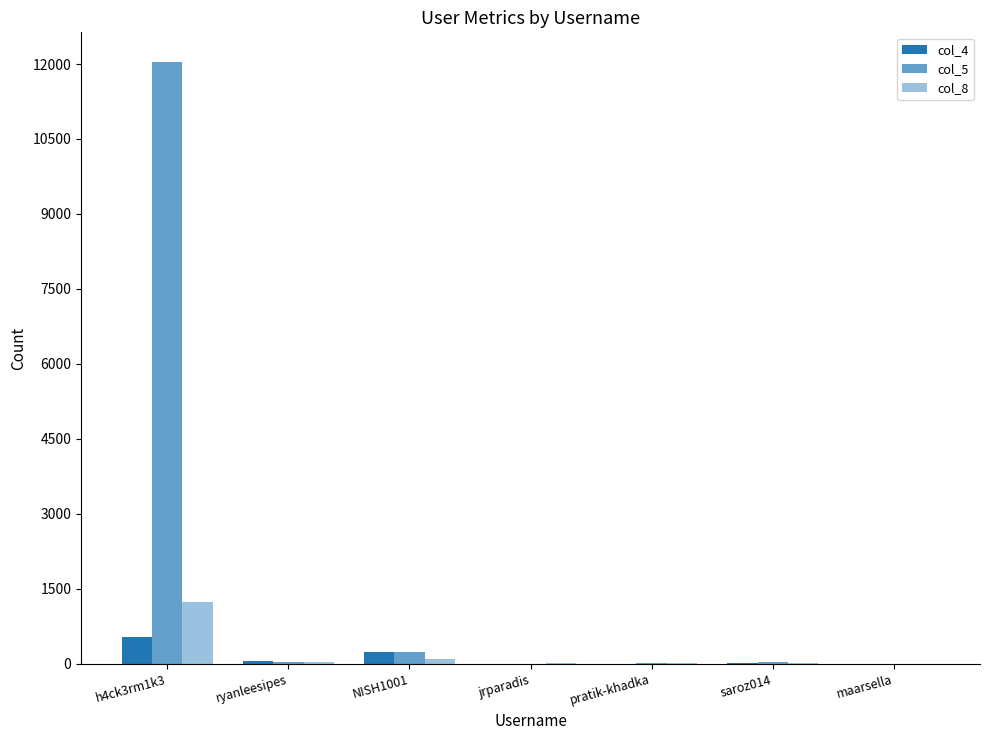

How many groups of bars are there?

7